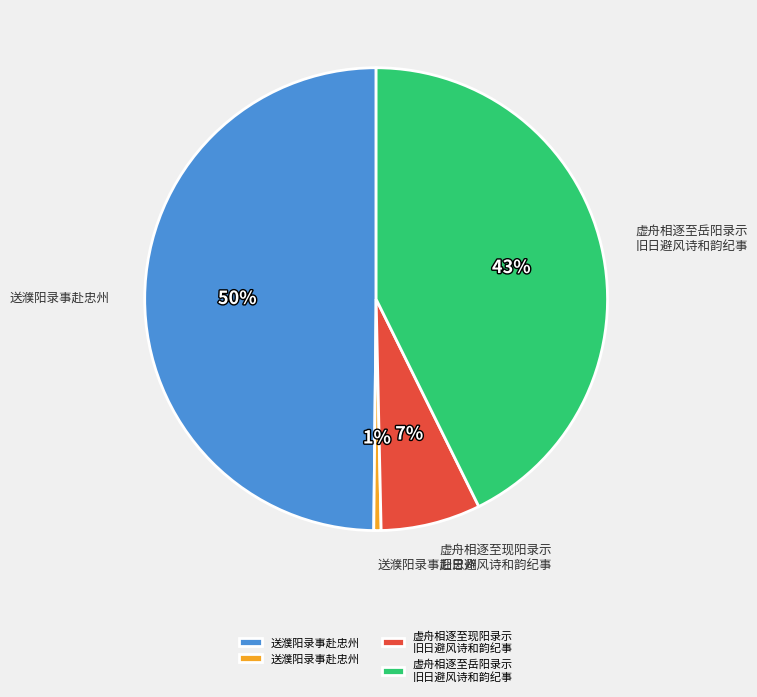

To the nearest percent, what is the difference between the largest and smallest slice percentages?

49%